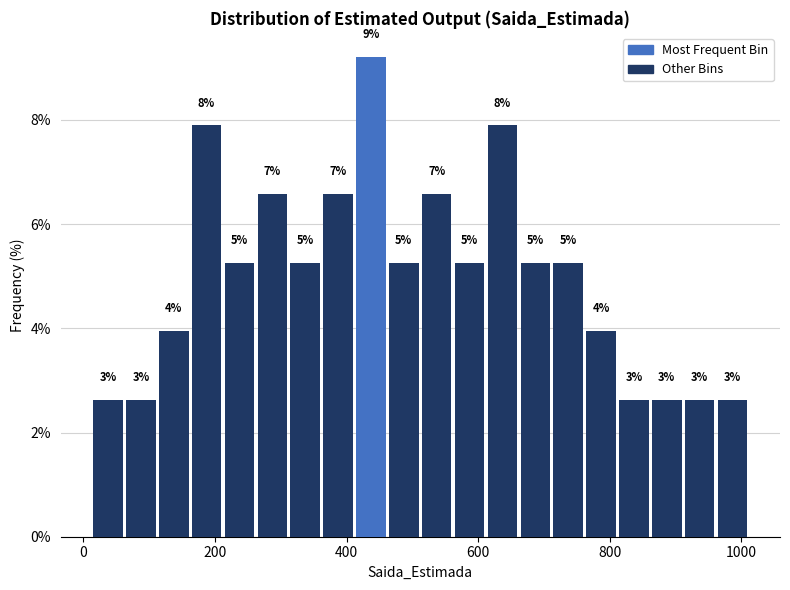

Around what value on the x-axis is the tallest bar? Give the approximate position of its centre, as read against the axis.

440